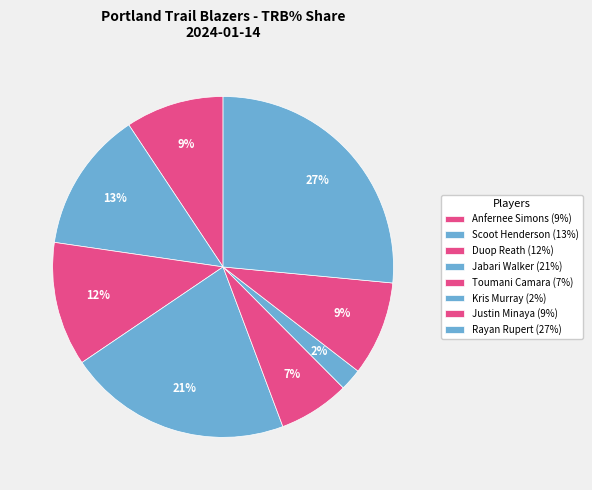

Count the number of slices in the pie.

8